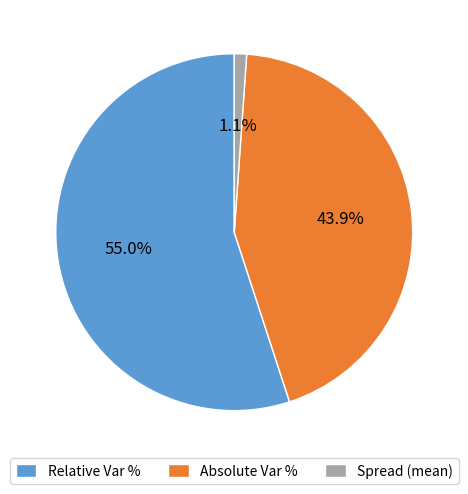

The Absolute Var % slice represents 51% of the pie. True or false?

False